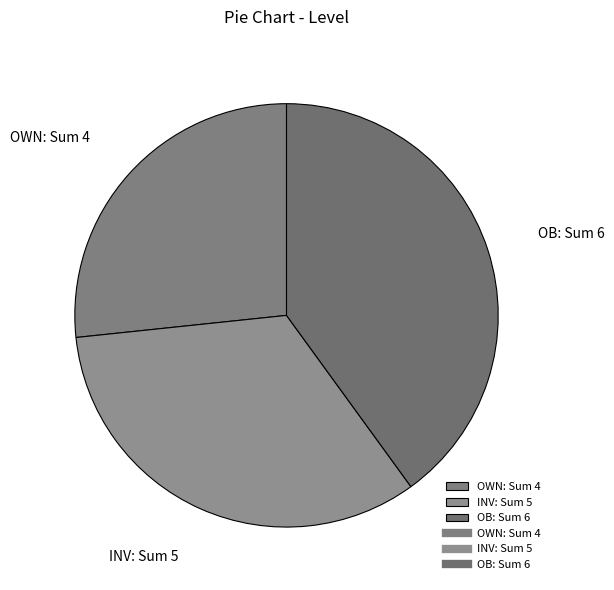

Rank the categories by value from highest to lowest.

OB, INV, OWN